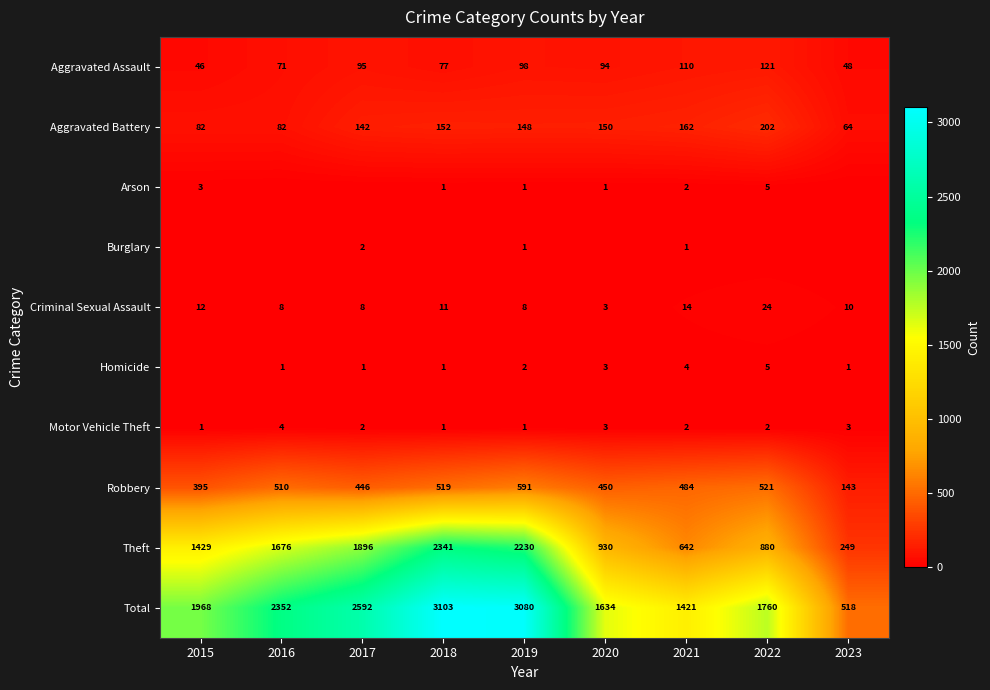

The Arson series shows 3 at 2015. True or false?

True